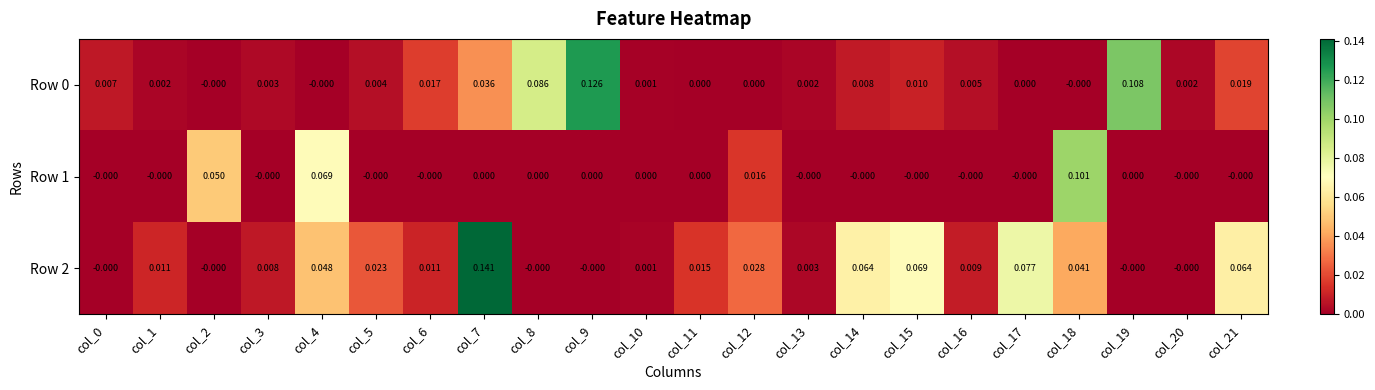

Is the value of Row 2 at col_20 greater than the value of Row 1 at col_12?

No